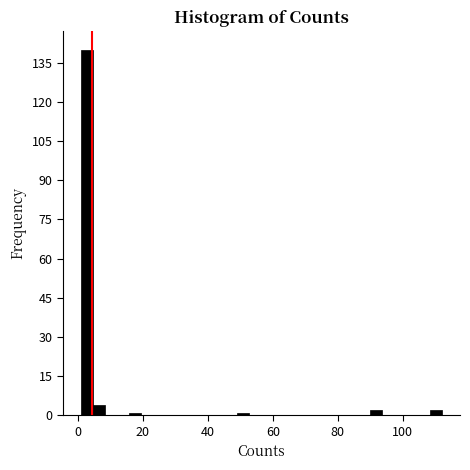

Around what value on the x-axis is the tallest bar? Give the approximate position of its centre, as read against the axis.

2